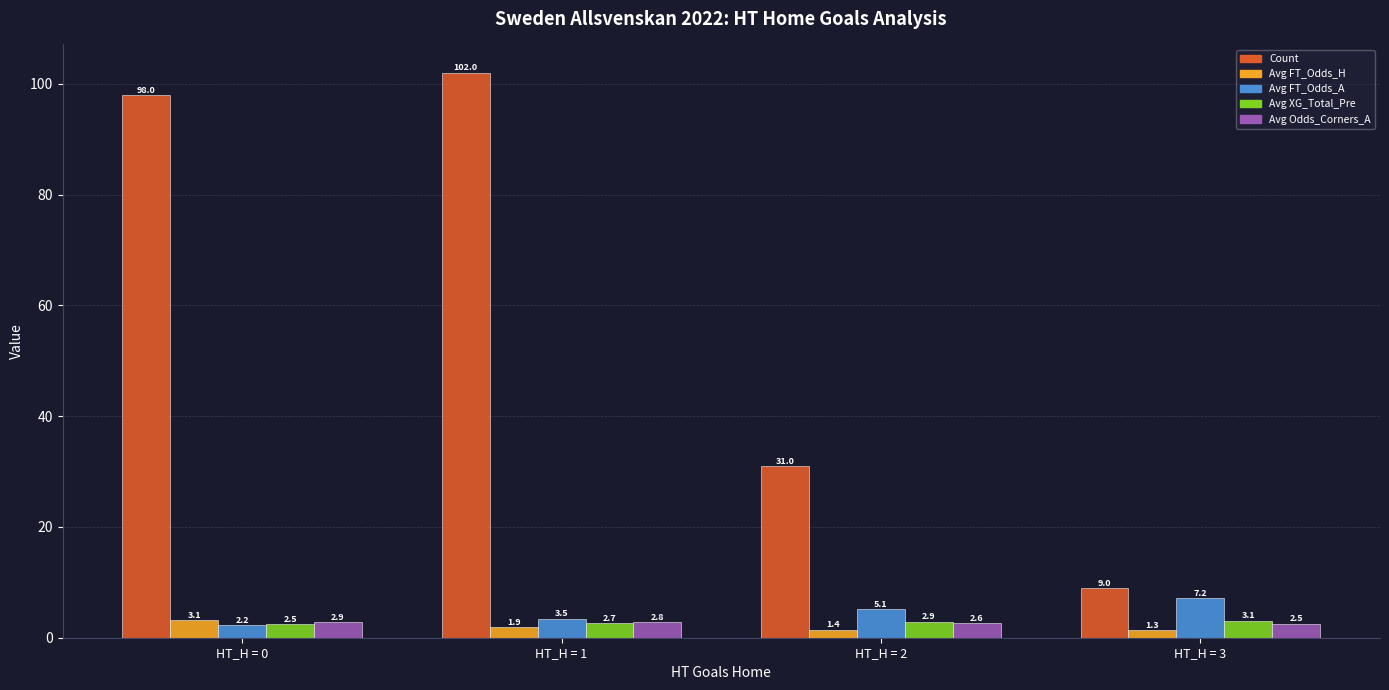

How many series are shown in this chart?

5